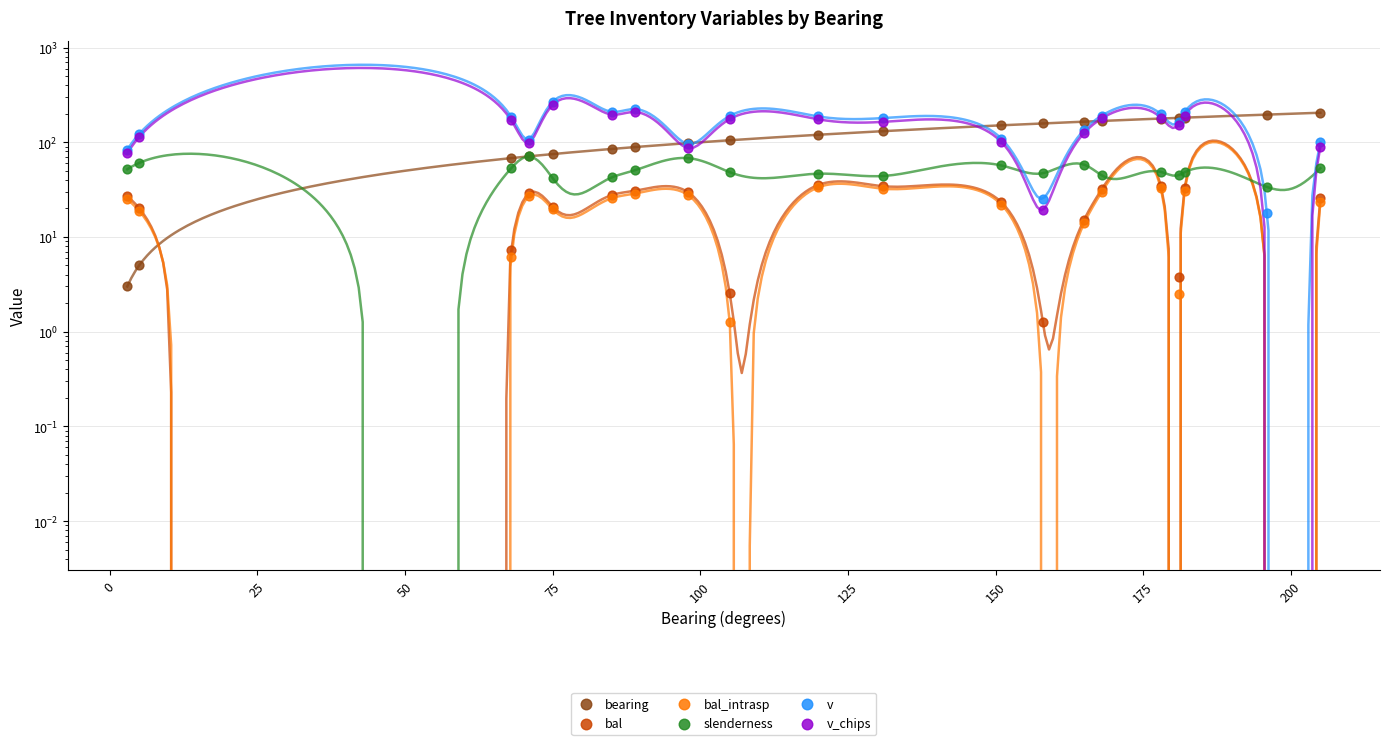

What are all the series names shown in the legend?

bearing, bal, bal_intrasp, slenderness, v, v_chips